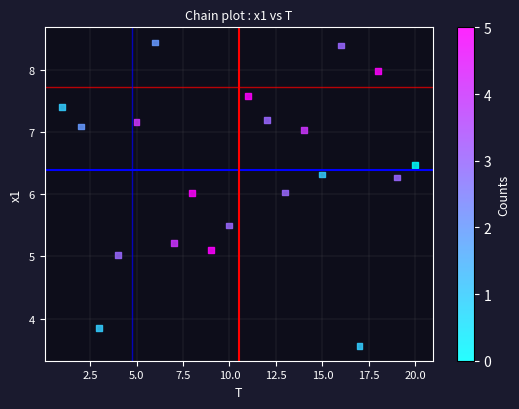

What is the range of X values (max minus min)?

19.0